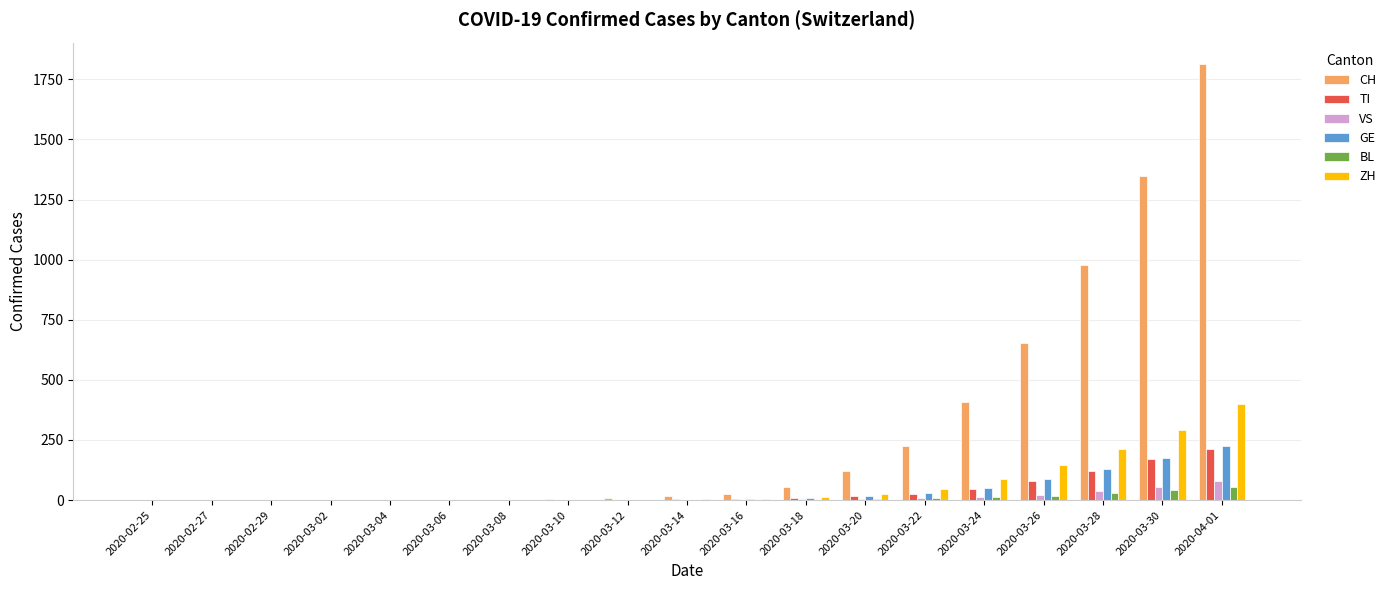

Count the number of categories in the chart.

19